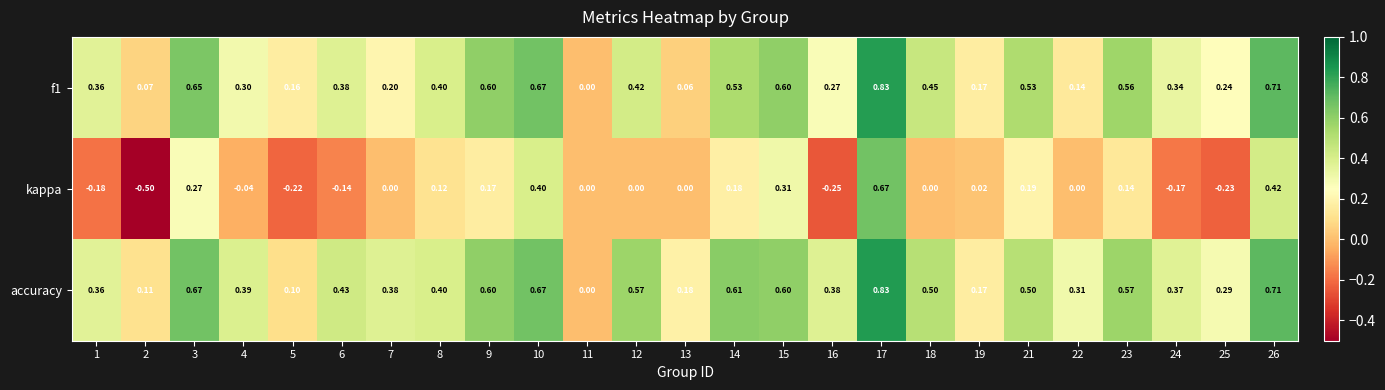

How many categories are shown in the chart?

25